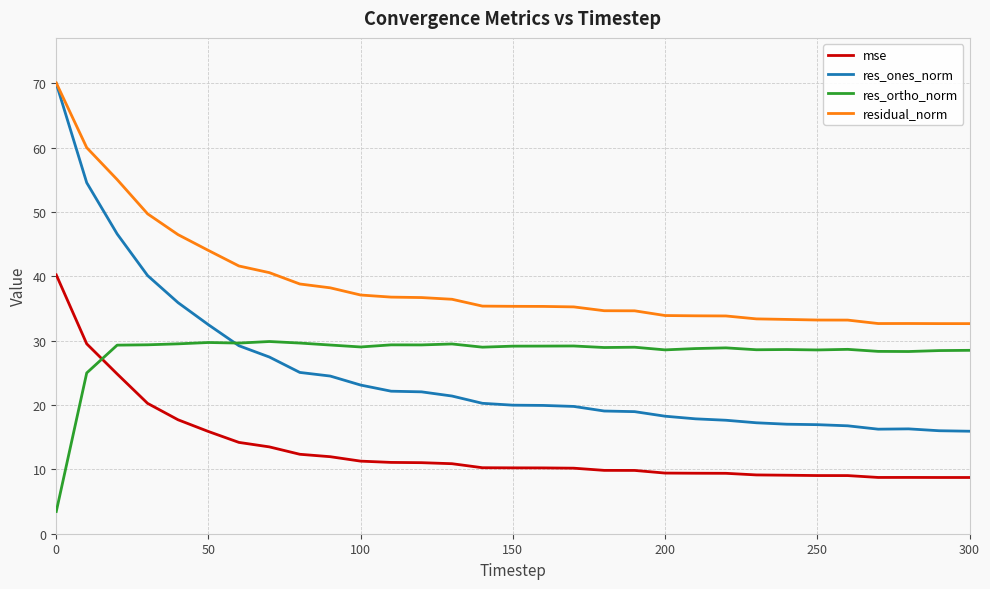

What is the maximum value for residual_norm?

70.1